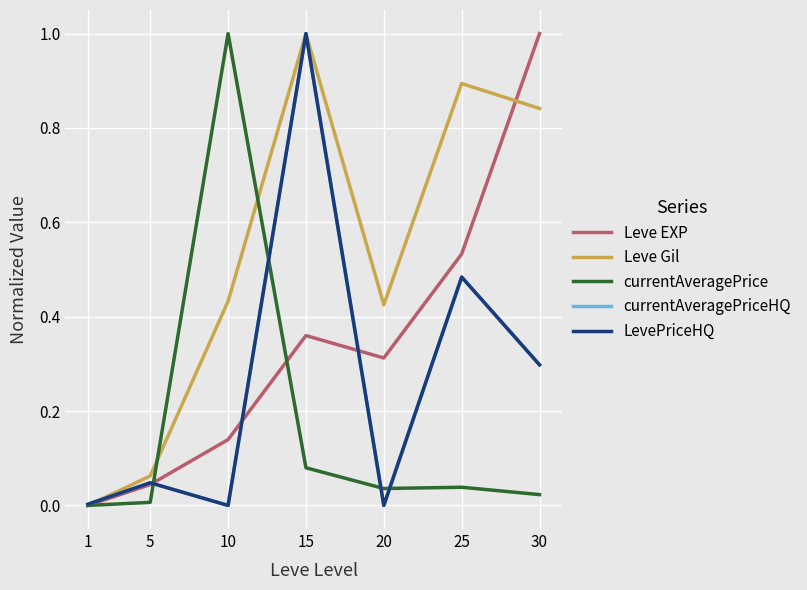

Does the chart display data point markers on the line(s)?

No